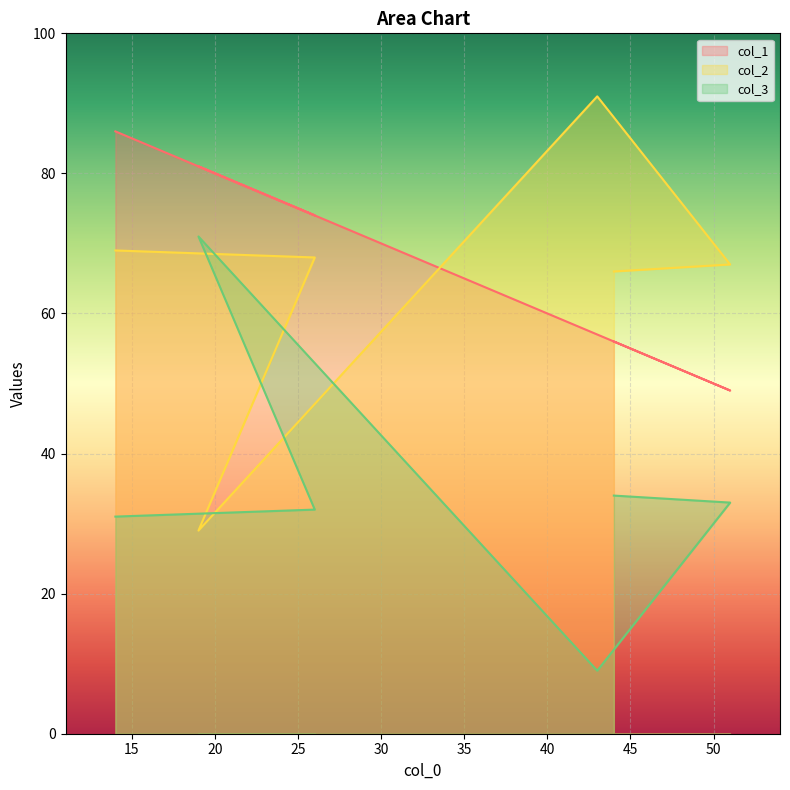

In col_1, how many points are lower than both neighbors (excluding endpoints)?

2